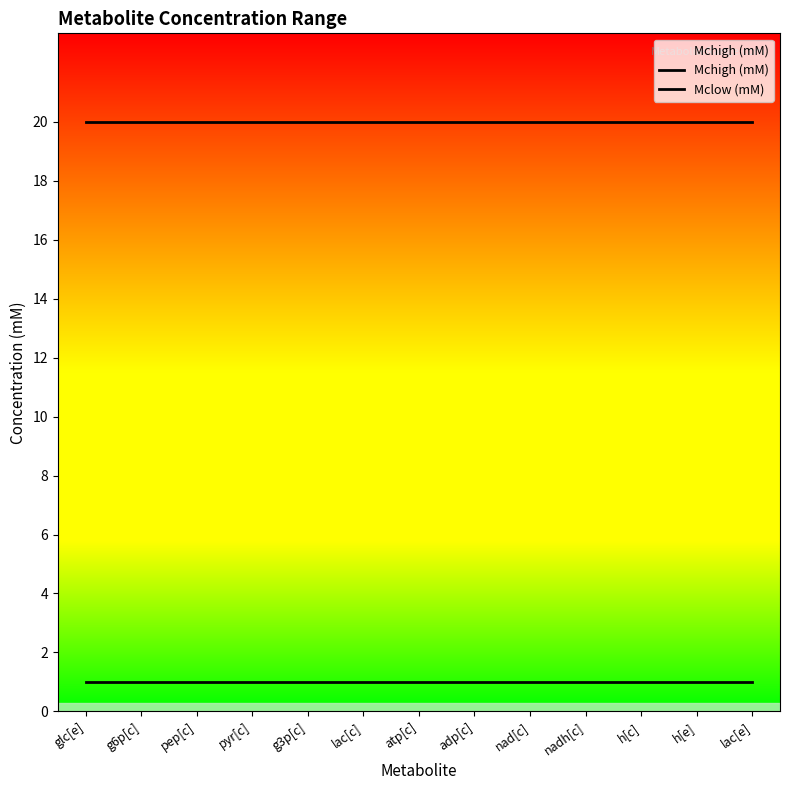

How many lines are shown in the chart?

2